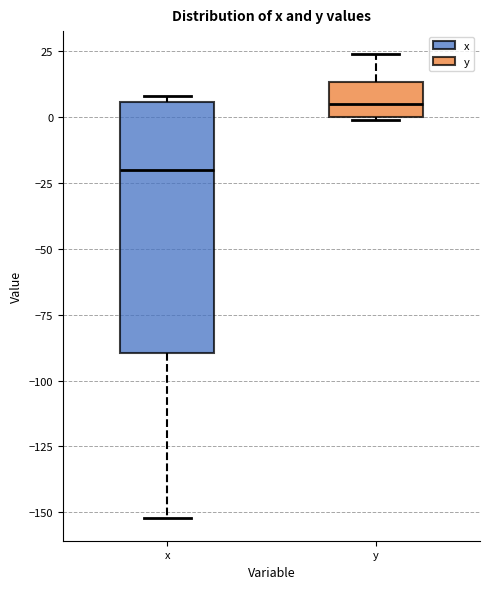

Where does the lower whisker of the box for x end on the y-axis? The values are not printed on the chart, so give them approximately, as read against the axis.

-150